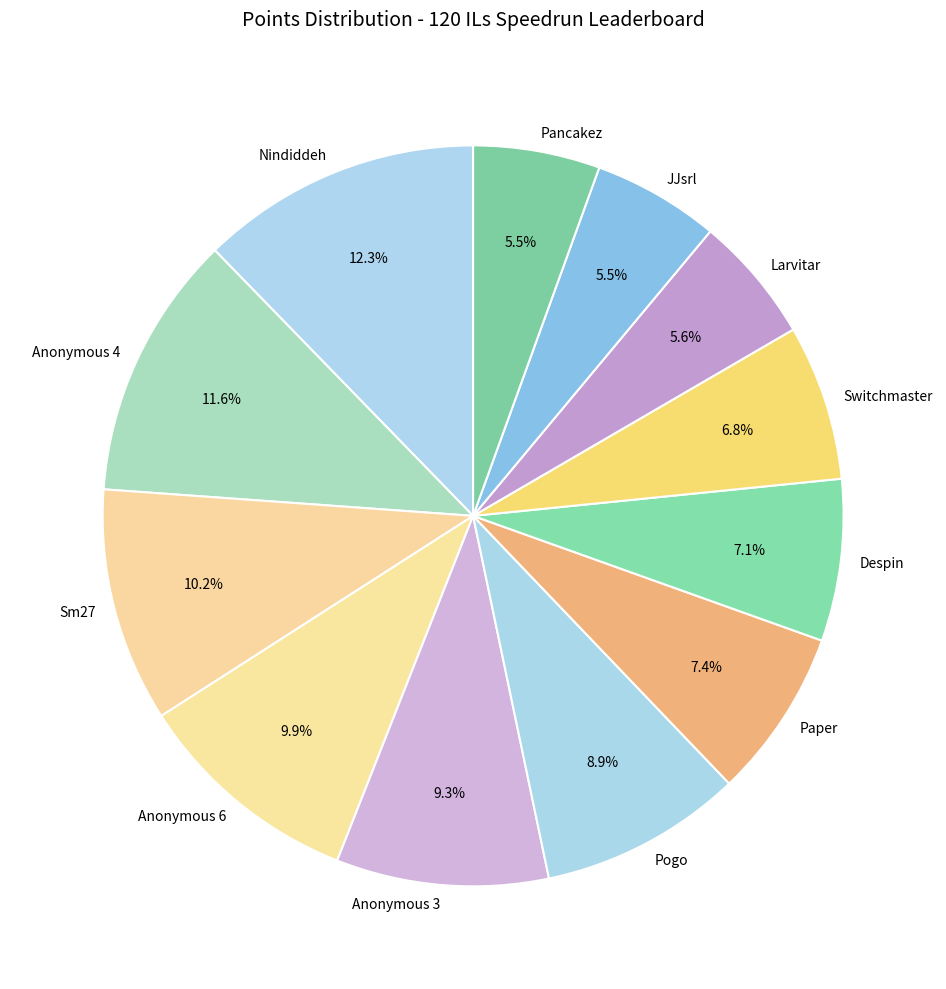

Do Paper and Switchmaster together represent more than half of the pie?

No